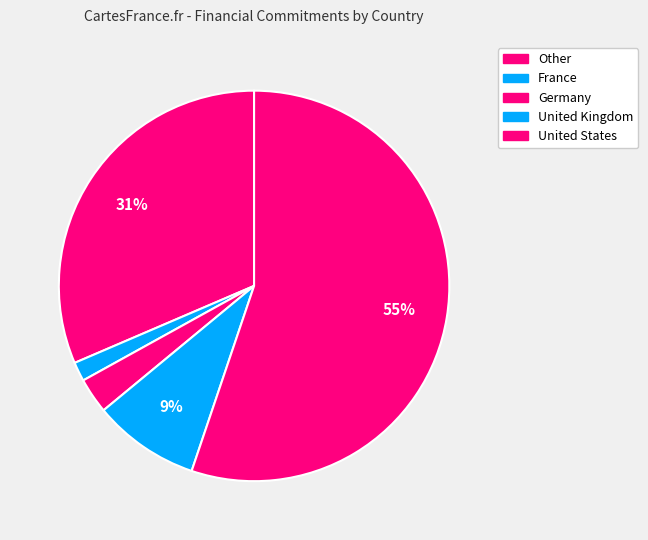

Rank the categories by value from lowest to highest.

France, Germany, United Kingdom, Other, United States